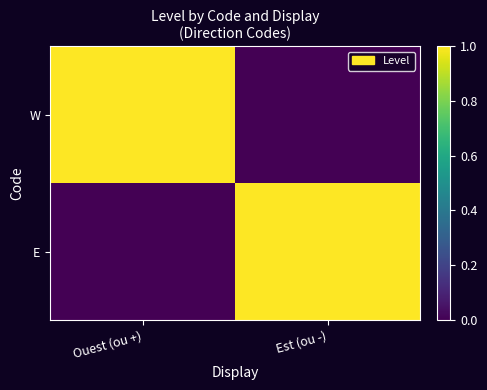

Reading left to right, list all the values displayed in this chart.

W: Ouest (ou +)=1	Est (ou -)=0
E: Ouest (ou +)=0	Est (ou -)=1